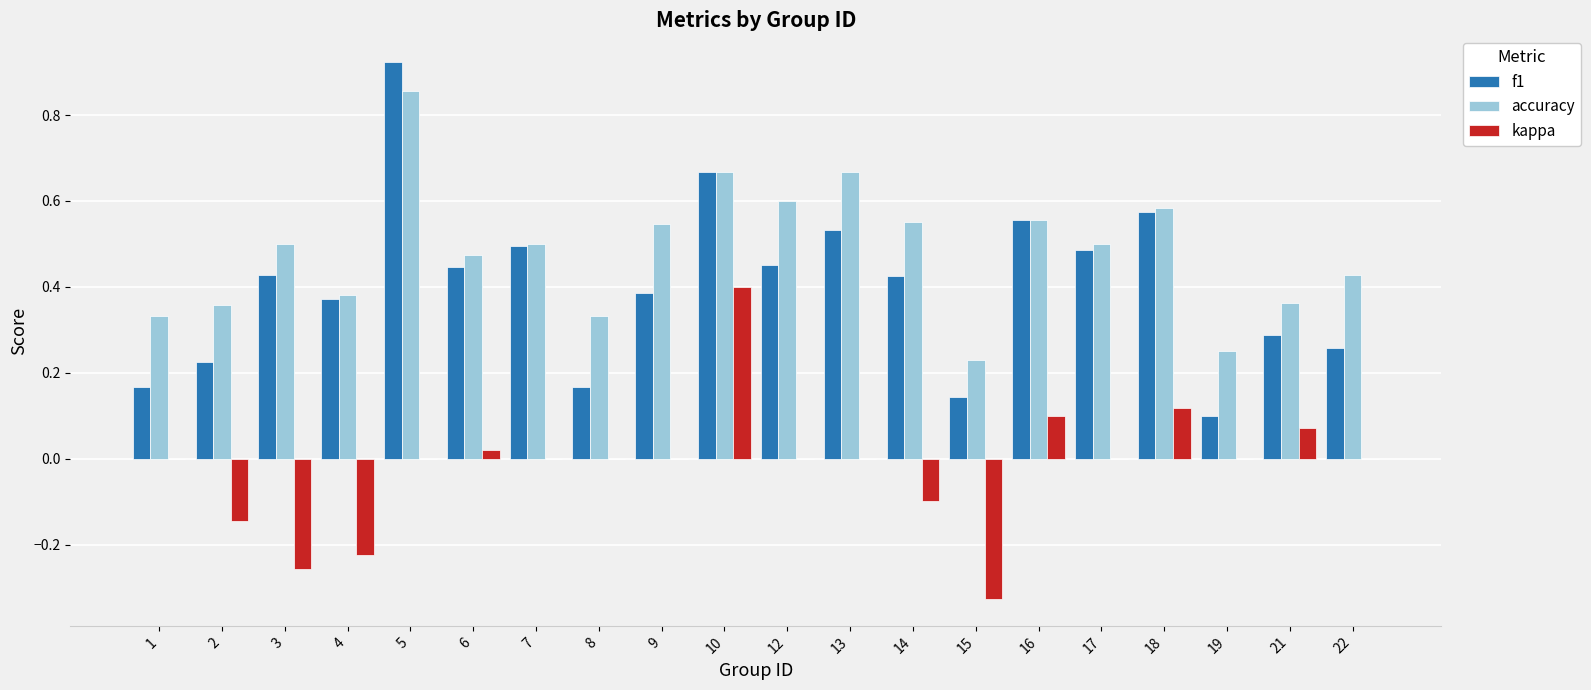

Which category has the highest value in the kappa series?

10